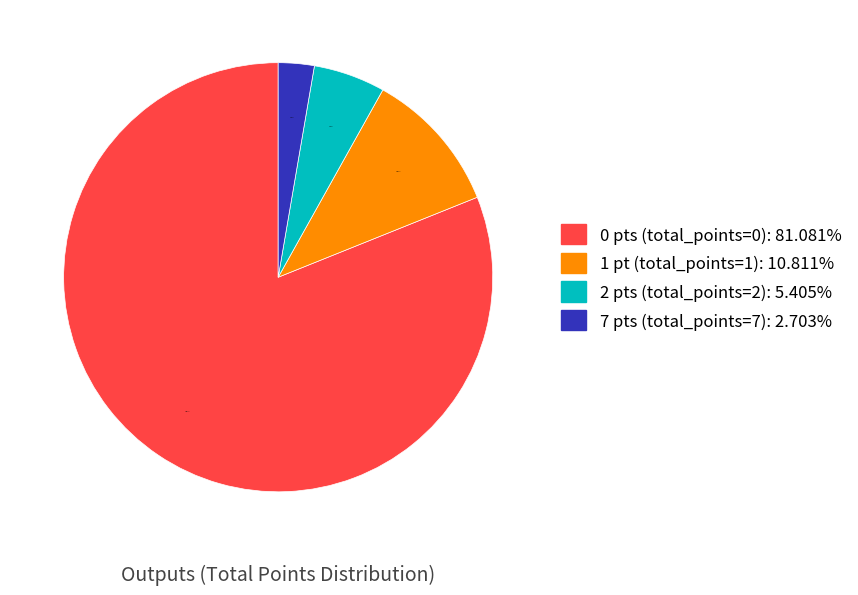

Count the number of slices in the pie.

4